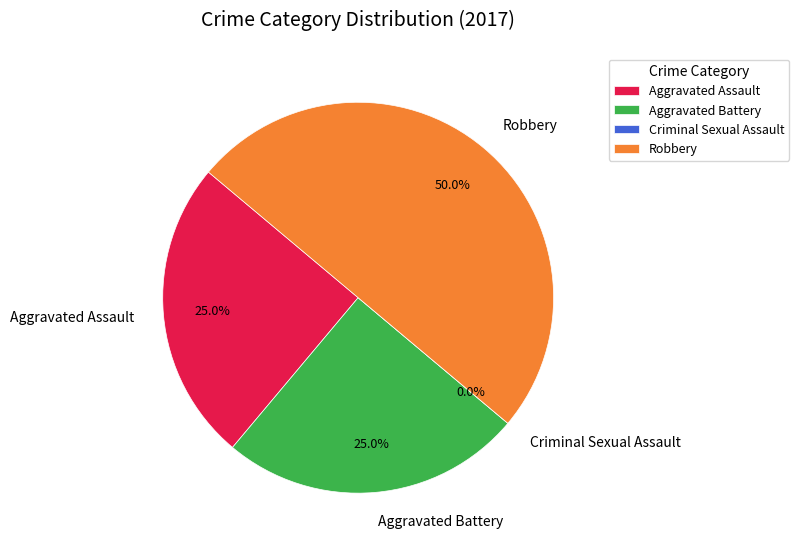

Does any single category account for the majority?

No